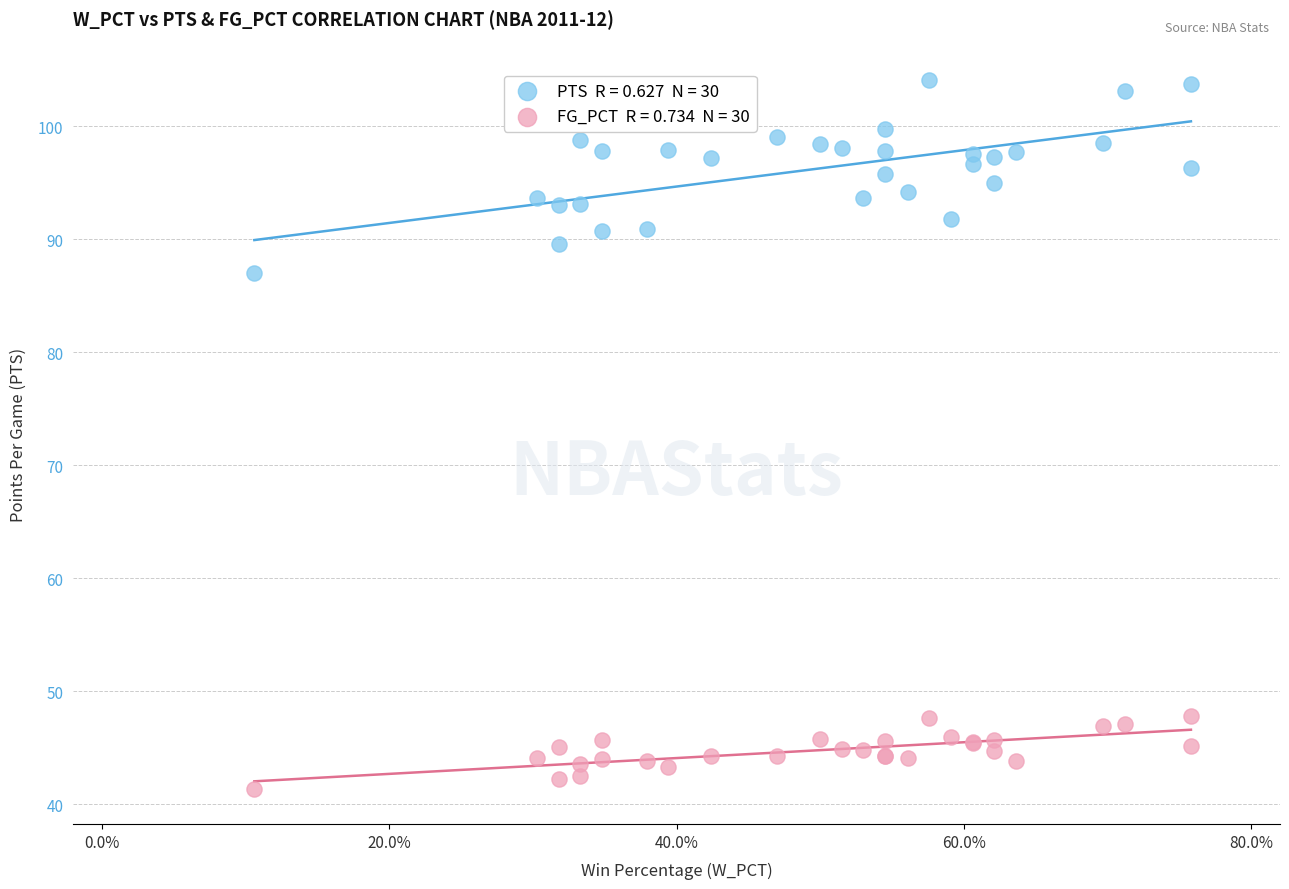

Across all series, what Y value is closest to 72?

87.0